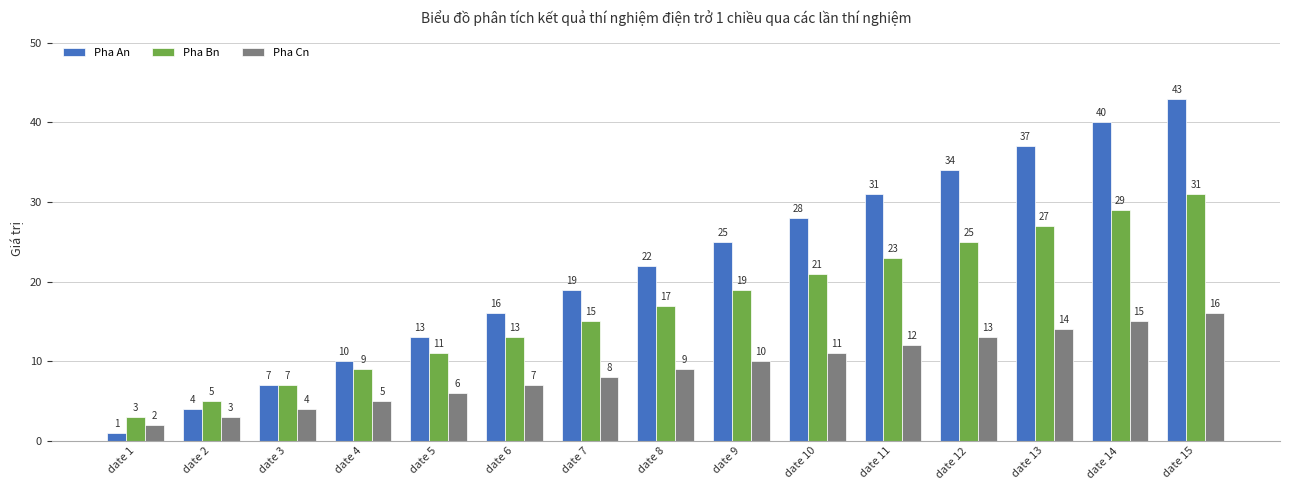

Are the bars grouped side by side (vs. stacked)?

Yes